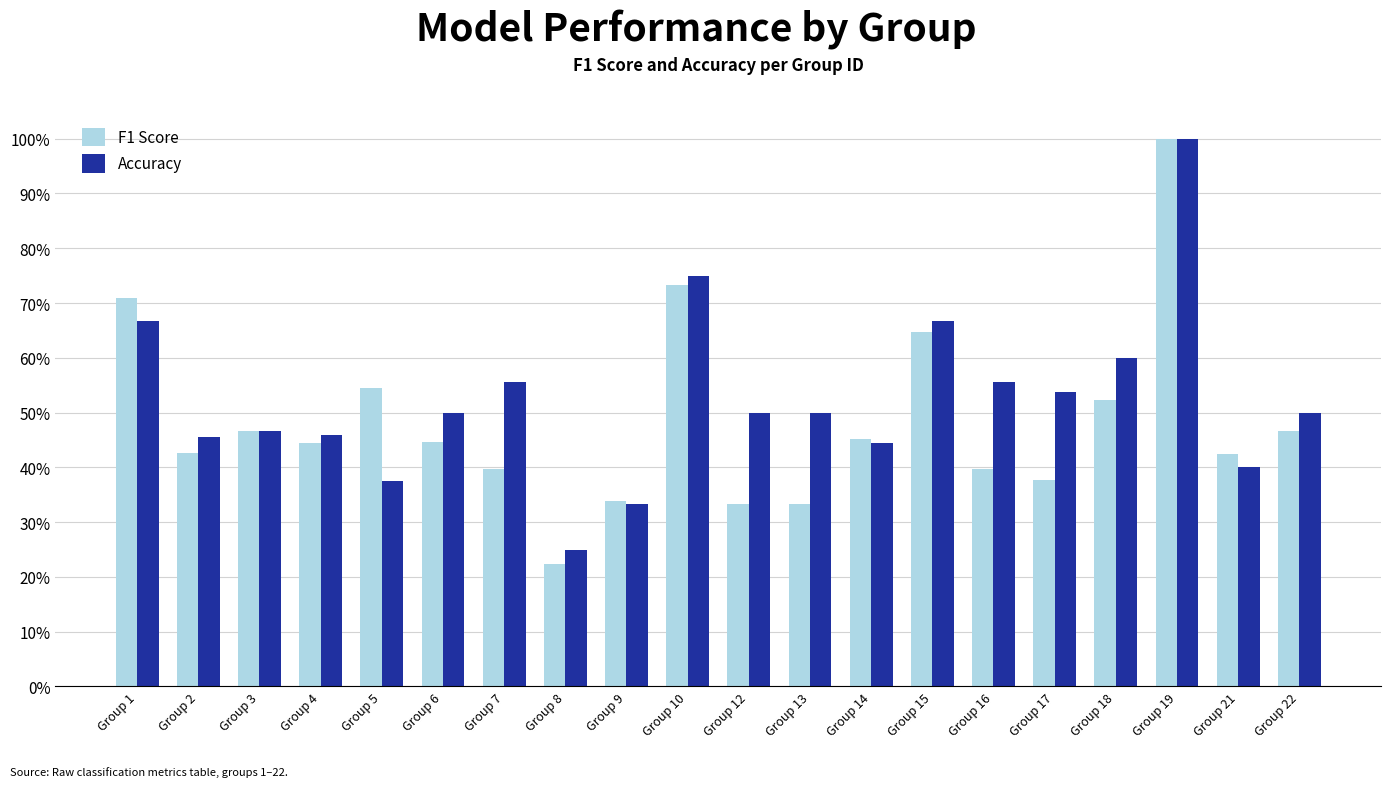

What are all the series names shown in the legend?

F1 Score, Accuracy